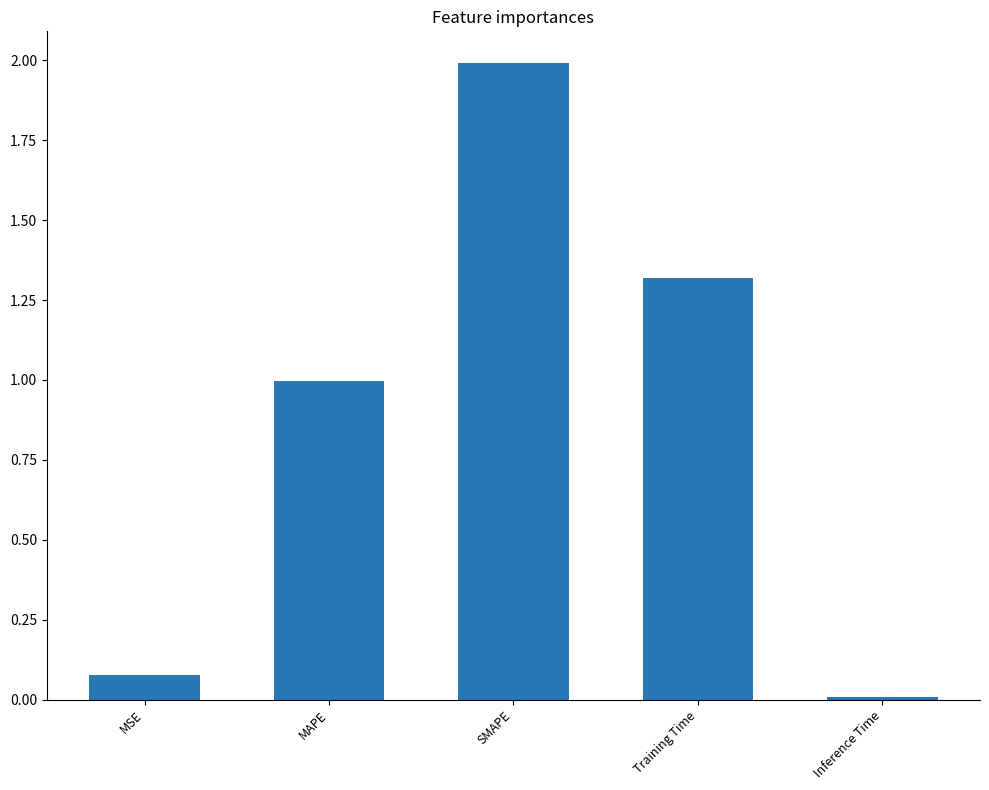

What value does the data have at SMAPE?

2.0